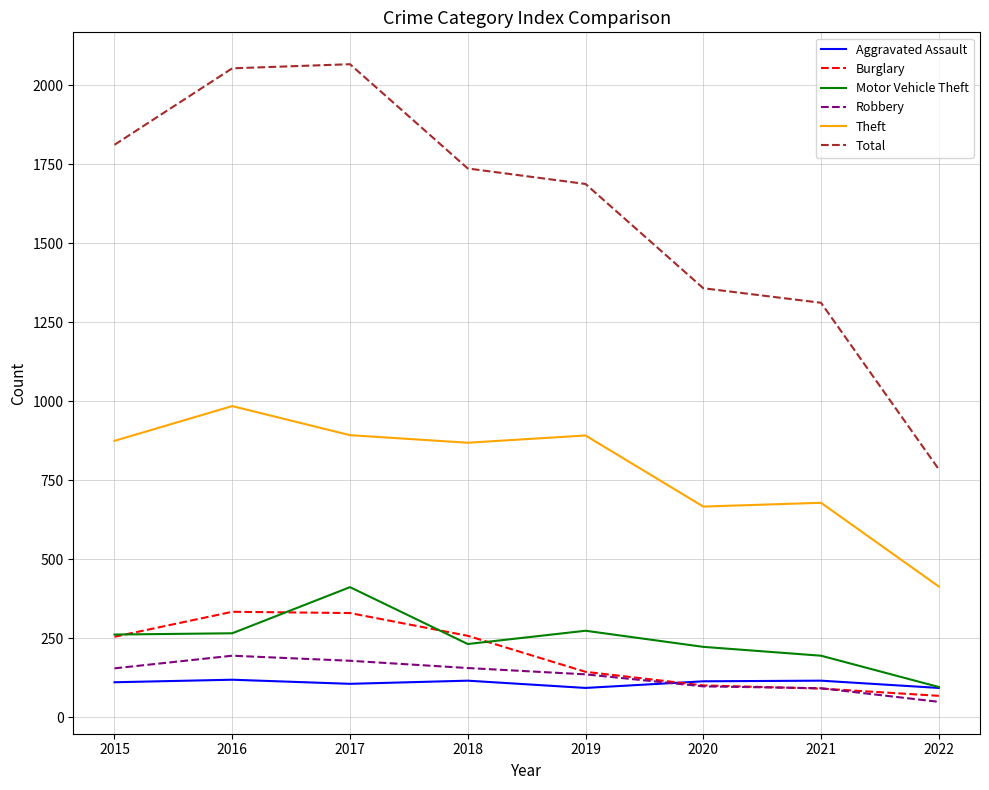

What is the maximum value for Robbery?

194